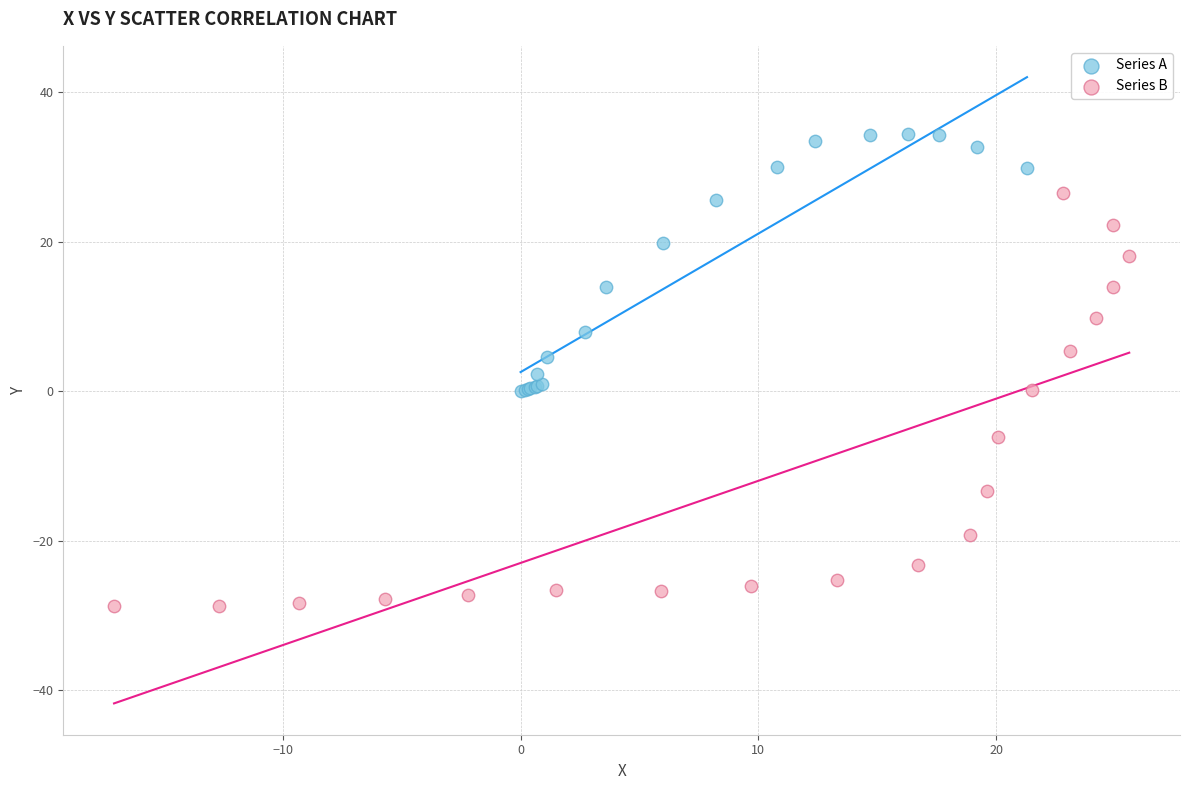

Which series has the largest Y range (max minus min)?

Series B